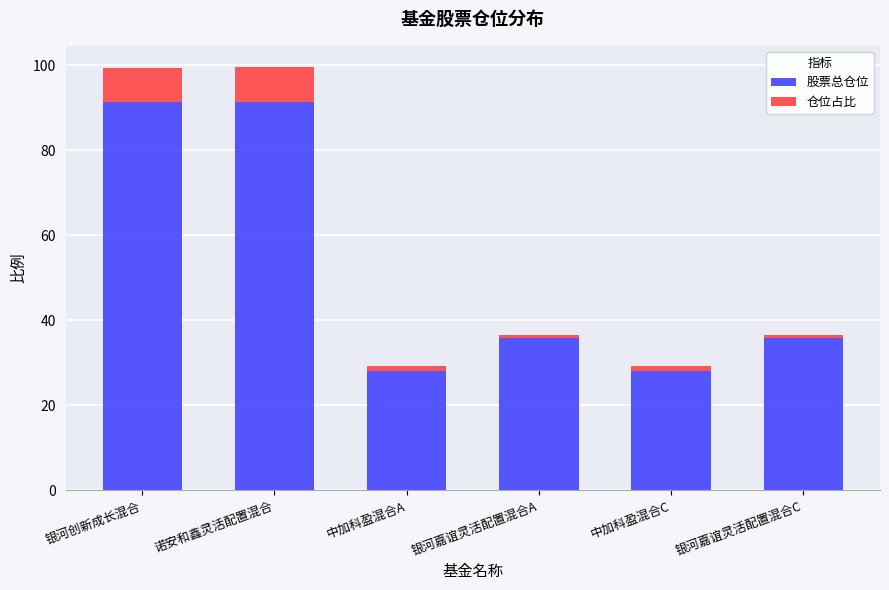

How many data points in 股票总仓位 are above 35?

4